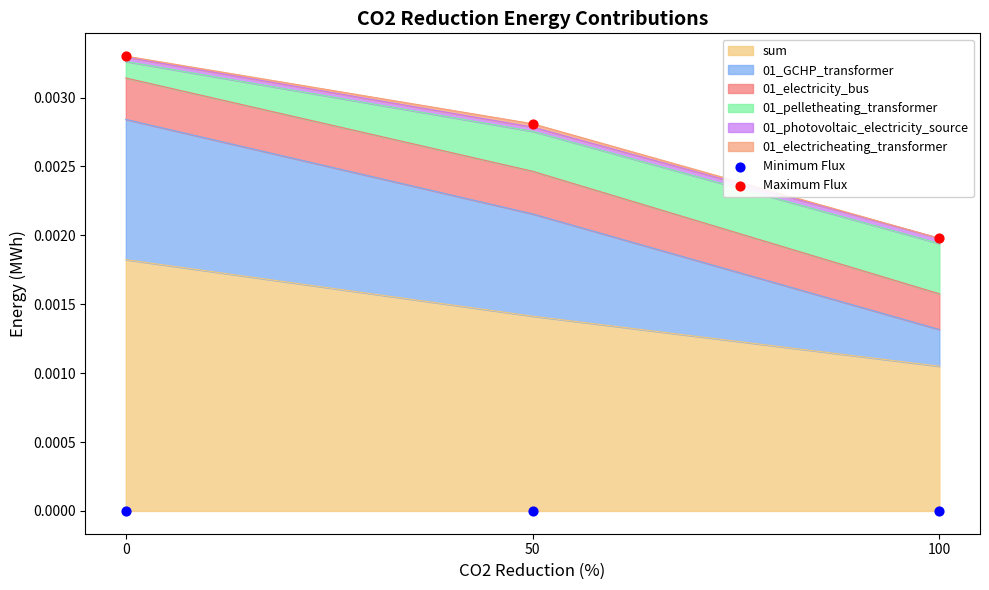

Which series has the largest total across all categories?

Maximum Flux